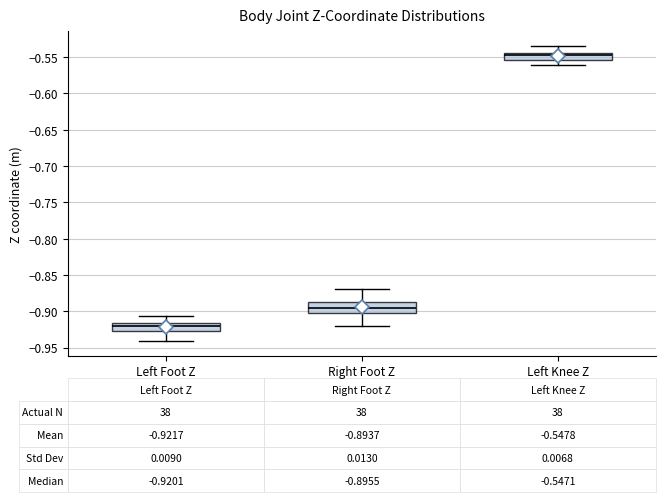

Which box has the highest median line?

Left Knee Z